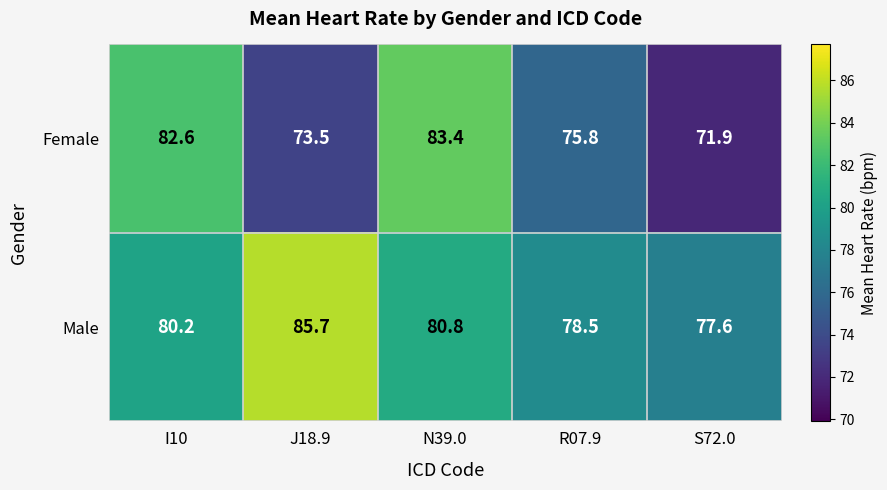

Which category has the lowest value across all series?

S72.0